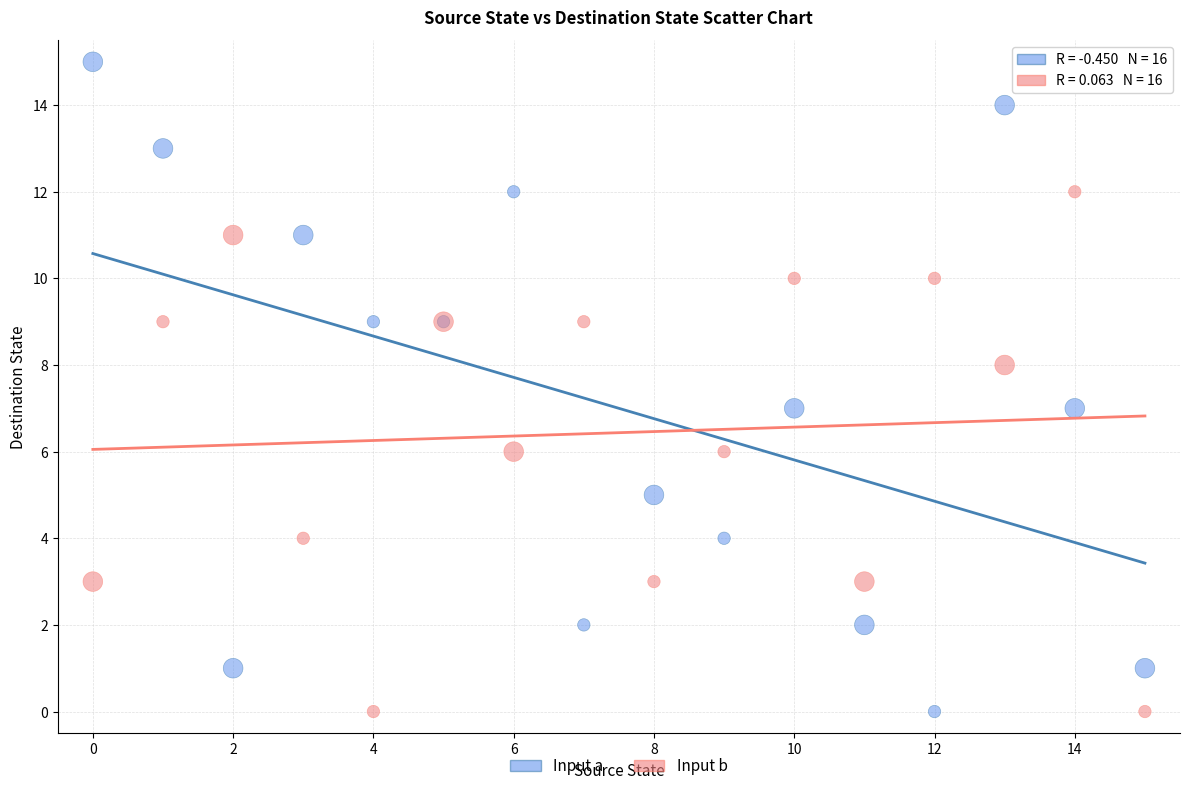

Which series reaches the maximum Y coordinate?

Input a